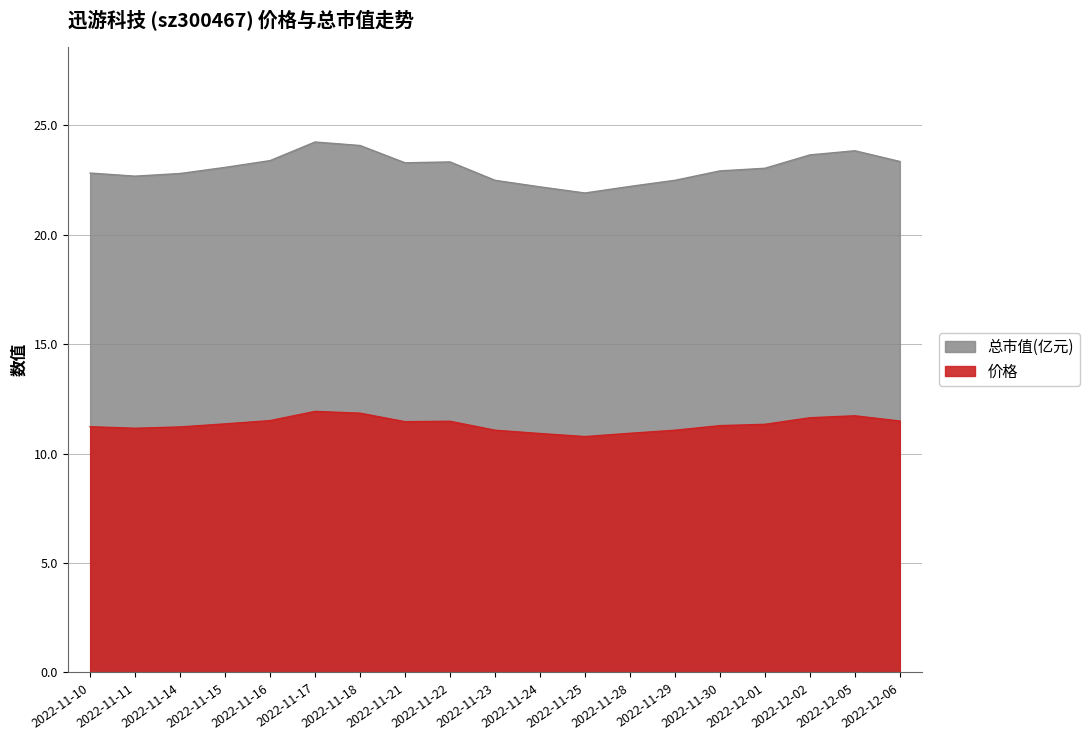

What is the difference between the second highest and minimum values in the 价格 series?

1.1